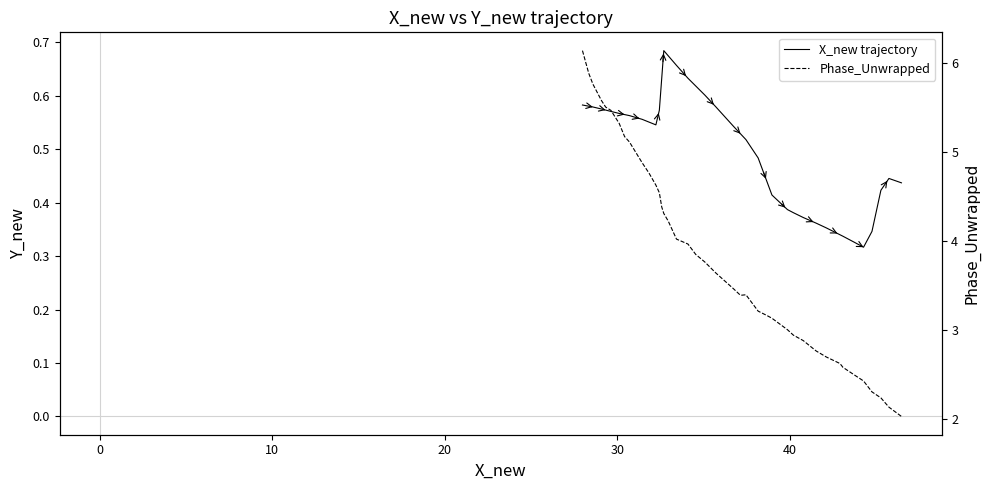

What are all the series names shown in the legend?

X_new trajectory, Phase_Unwrapped